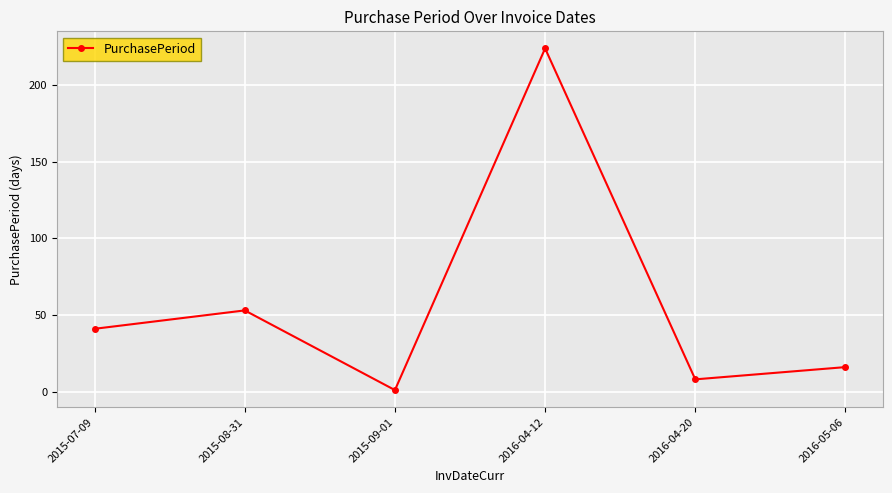

What is the sum of all values?

343